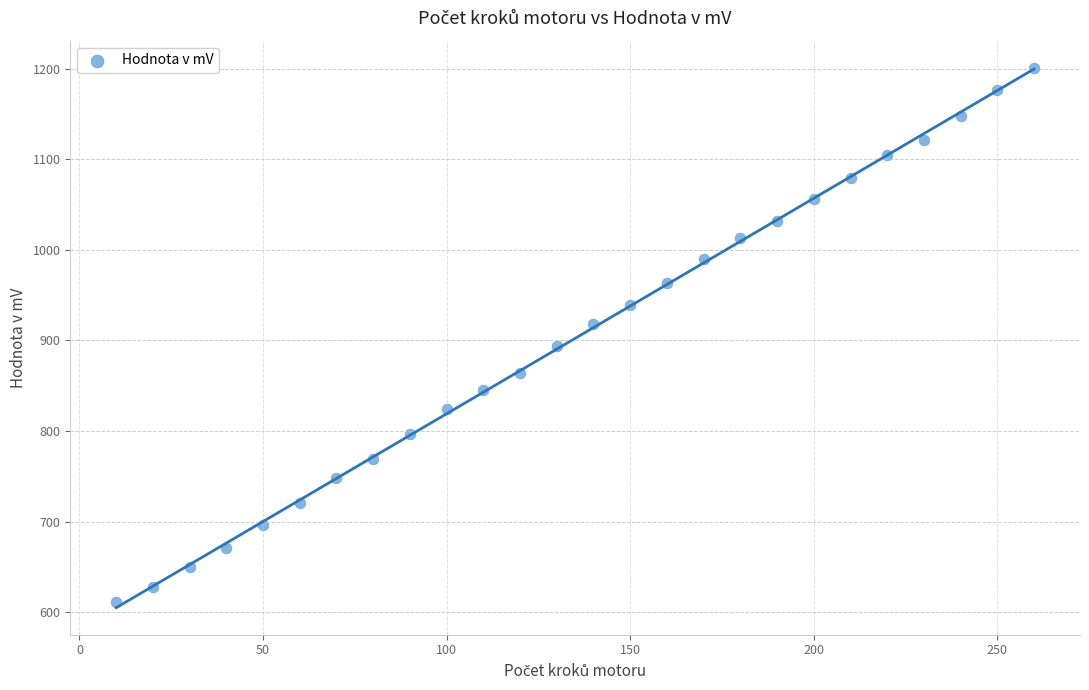

What is the range of X values (max minus min)?

250.0